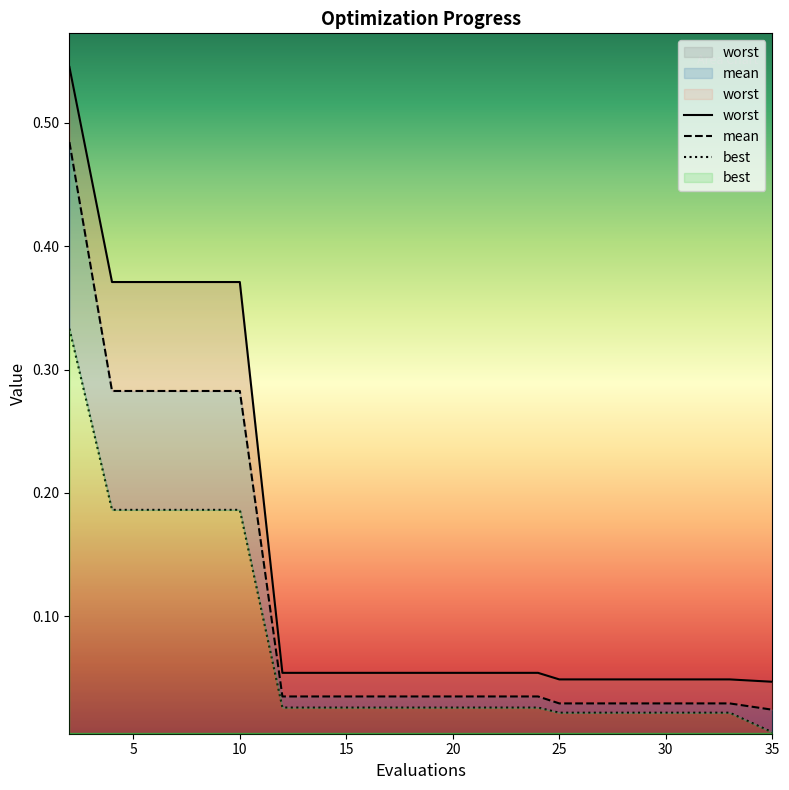

Reading left to right, extract all data points from this chart.

mean: 0.5	0.3	0.3	0.3	0.3	0.0	0.0	0.0	0.0	0.0	0.0	0.0	0.0	0.0	0.0	0.0	0.0	0.0	0.0	0.0
best: 0.3	0.2	0.2	0.2	0.2	0.0	0.0	0.0	0.0	0.0	0.0	0.0	0.0	0.0	0.0	0.0	0.0	0.0	0.0	0.0
worst: 0.5	0.4	0.4	0.4	0.4	0.1	0.1	0.1	0.1	0.1	0.1	0.1	0.1	0.0	0.0	0.0	0.0	0.0	0.0	0.0